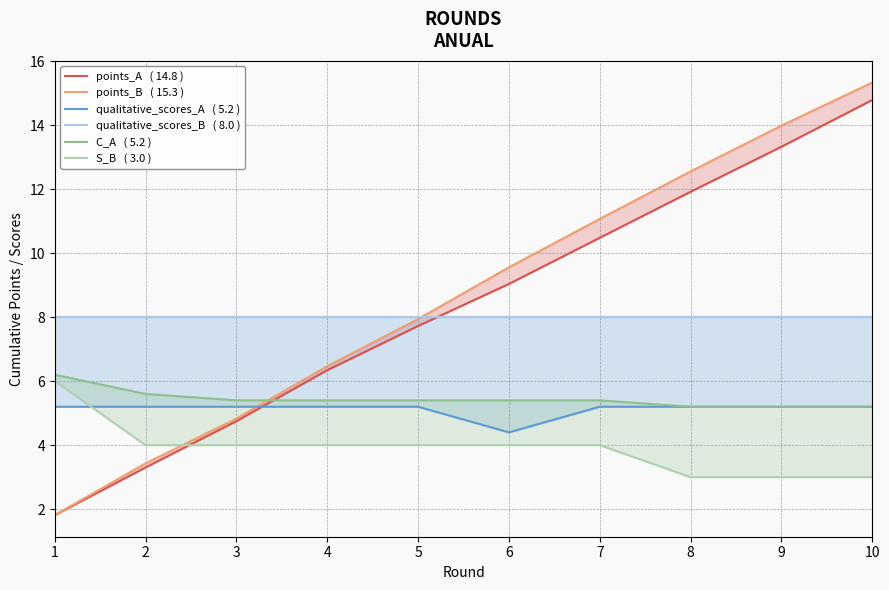

What is the value of the C_A   ( 5.2 ) point at the 6th from the left?

5.4